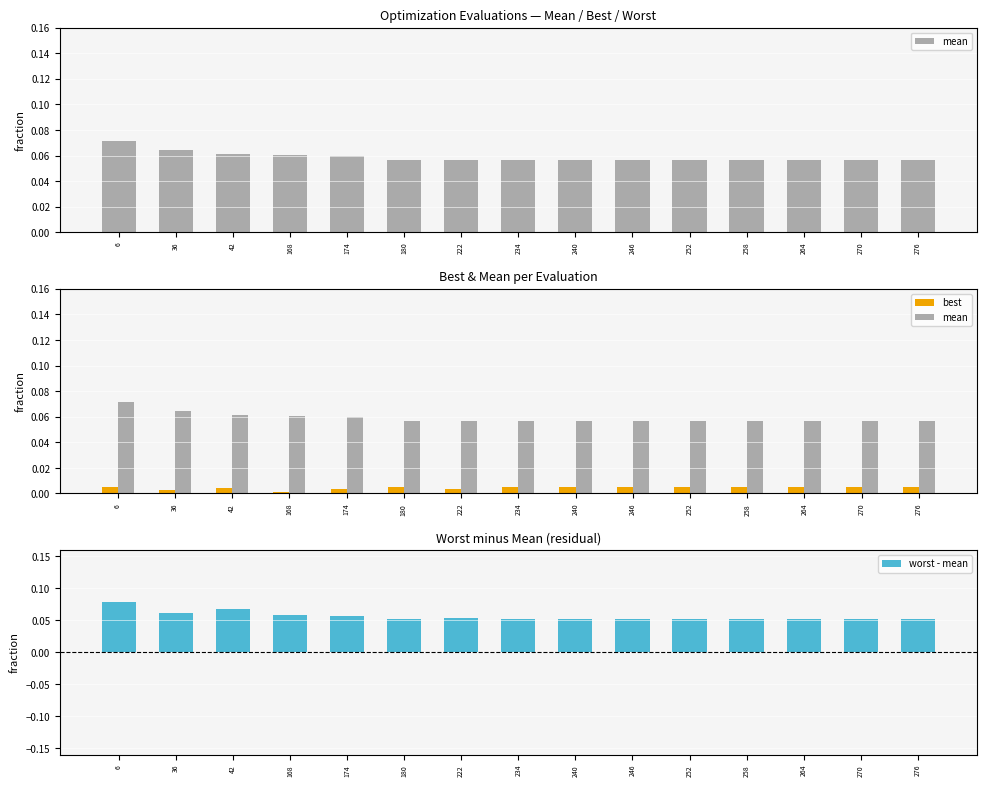

The mean series shows 0.1 at 246. True or false?

True